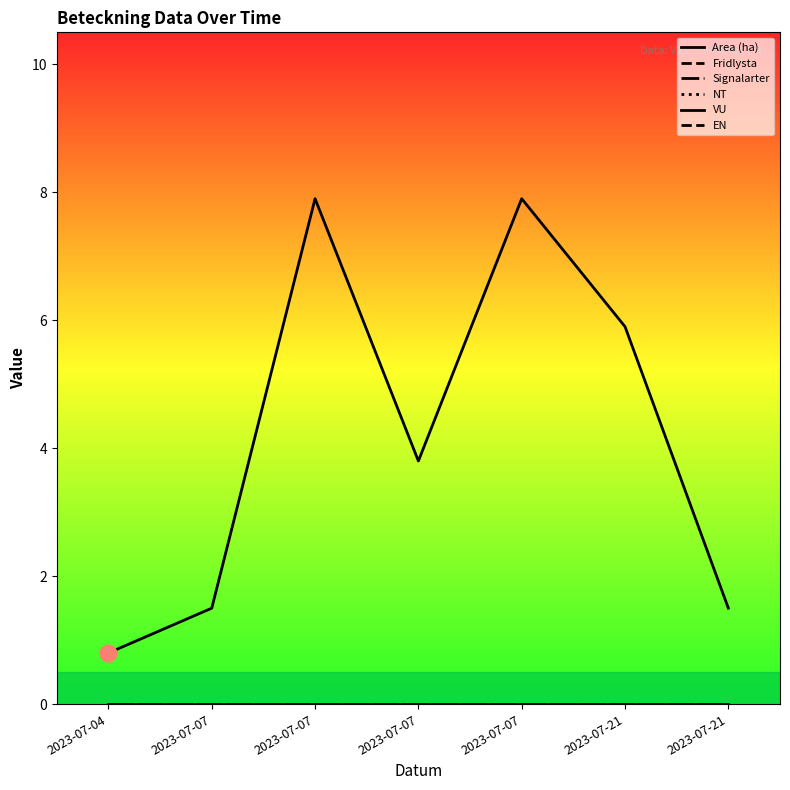

Is this an area chart (filled region under the line)?

No